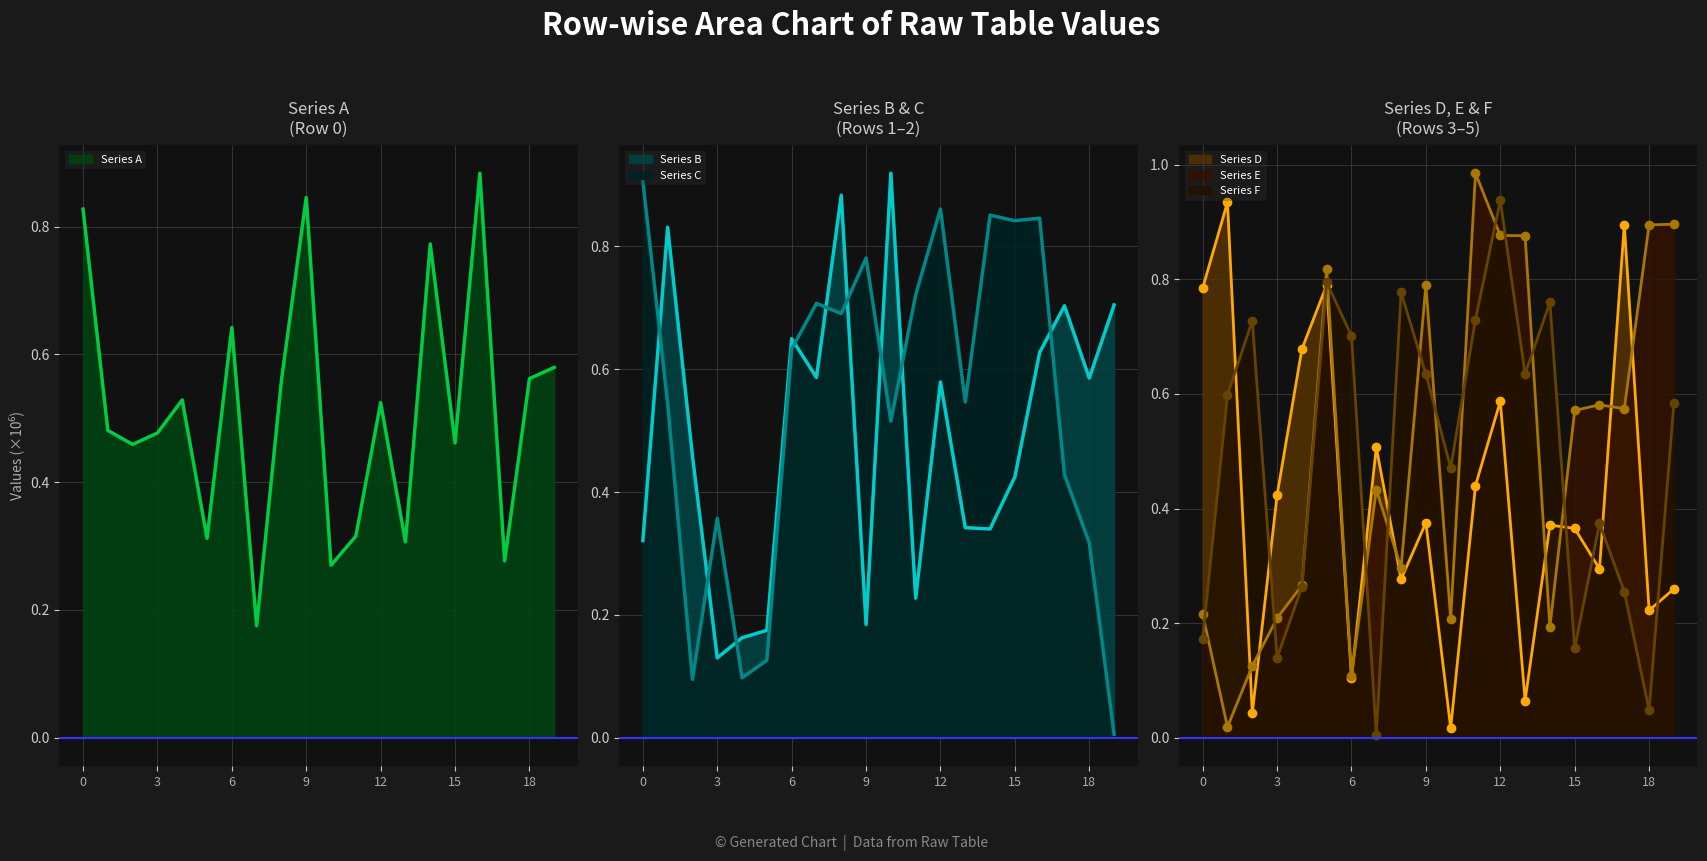

What is the value of the Series B point at the 8th from the left?

0.6